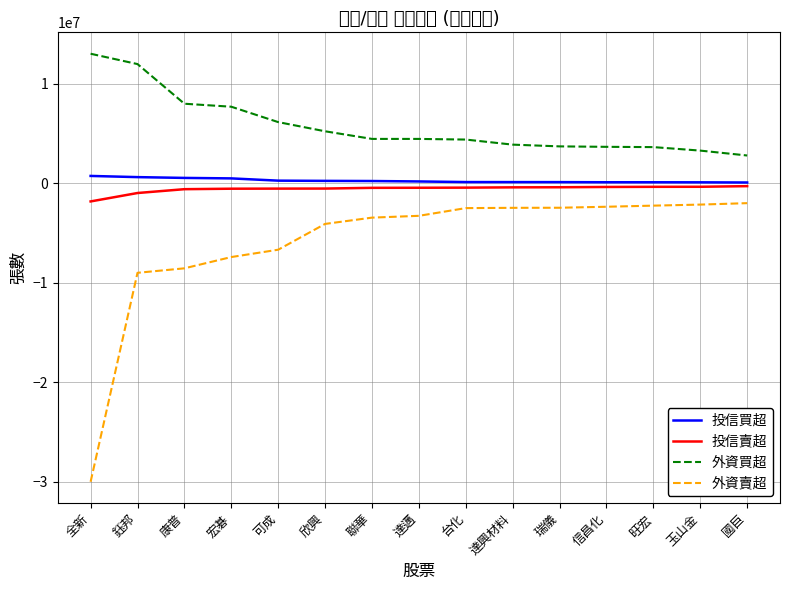

Which series has the largest total across all categories?

外資買超